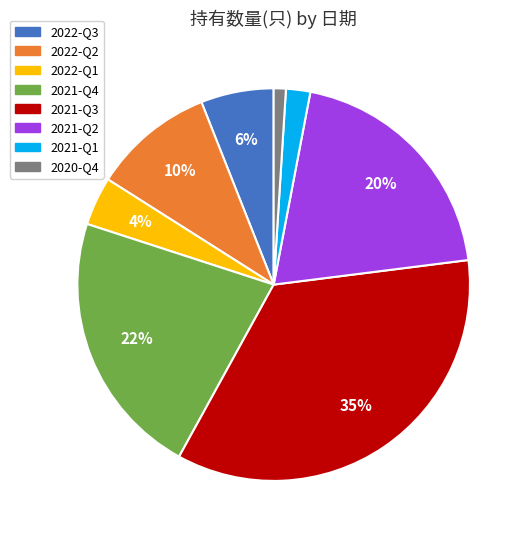

Is 2021-Q2 the majority of the pie?

No